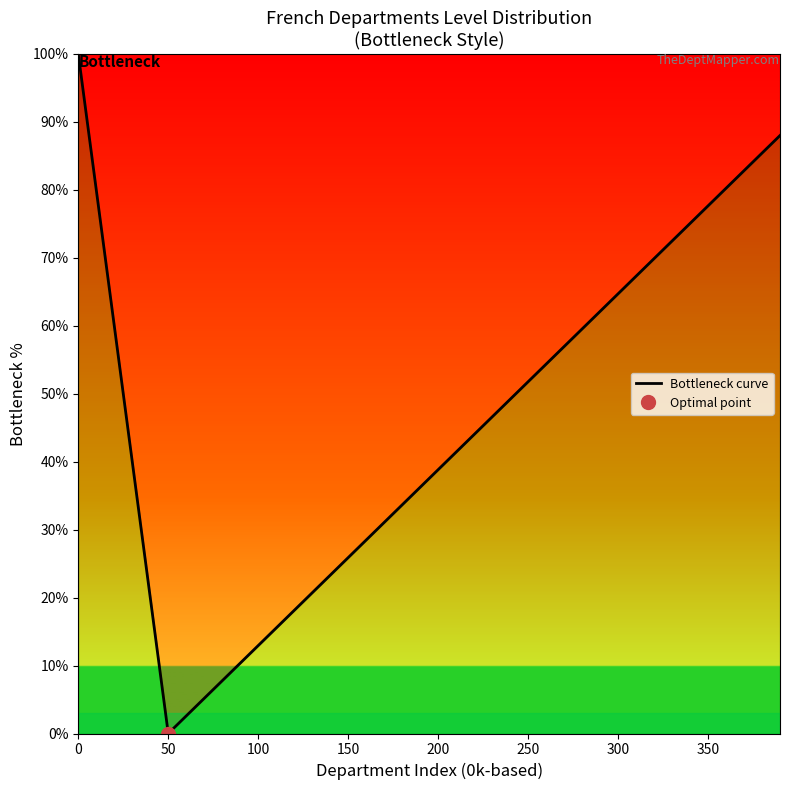

What is the difference between the maximum and minimum values?

100.0